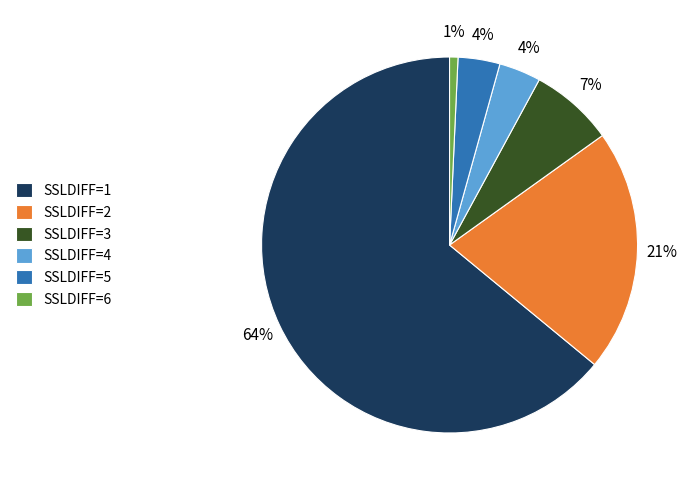

Is it true that SSLDIFF=2 is 12% of the pie?

False